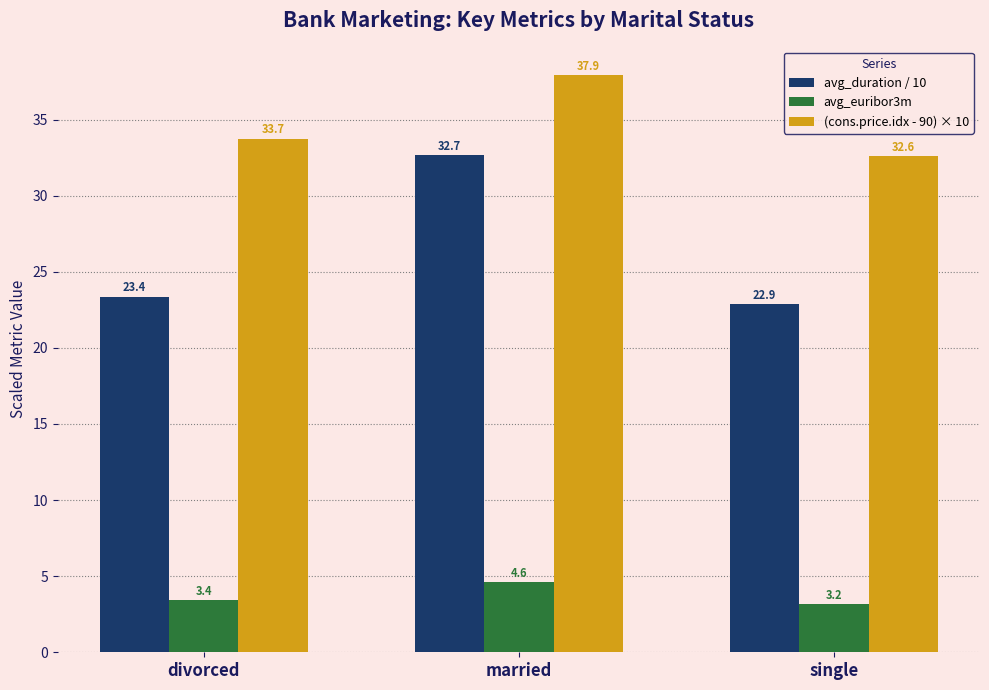

At how many categories does at least one series exceed 26?

3